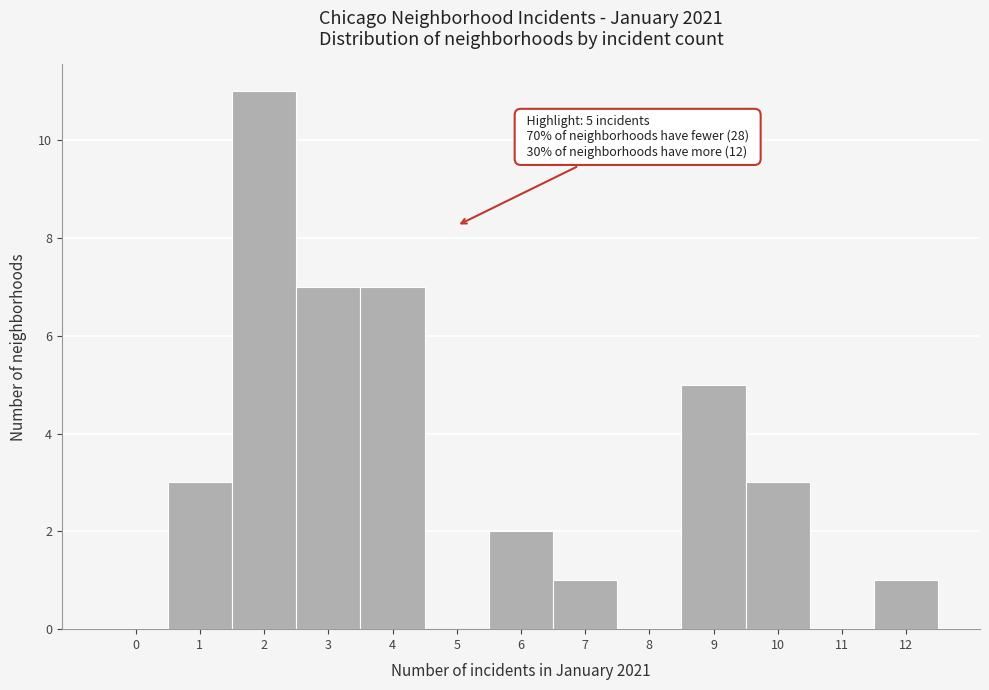

Reading left to right, what are all the values shown in this chart?

0=0	1=3	2=11	3=7	4=7	5=0	6=2	7=1	8=0	9=5	10=3	11=0	12=1